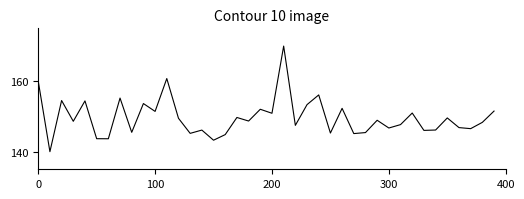

What is the difference between the maximum and minimum values?

30.0